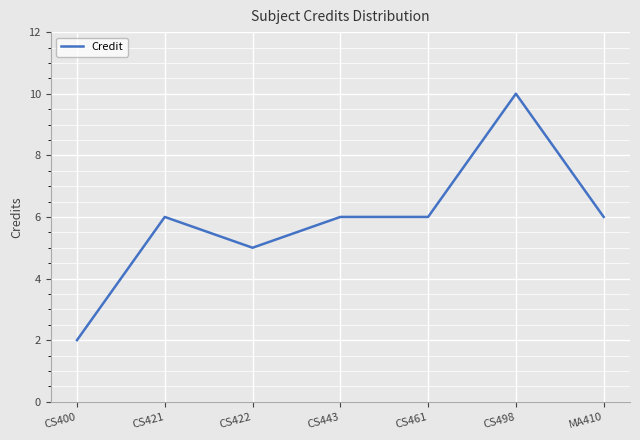

Read the value at CS422.

5